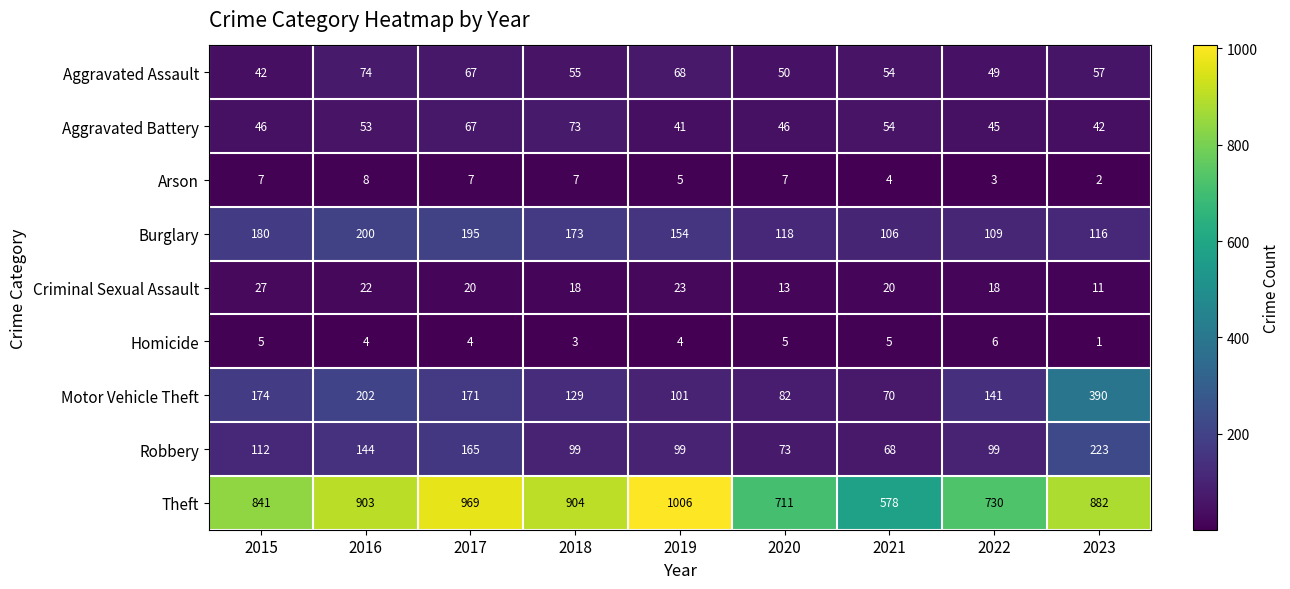

Which category has the lowest value across all series?

2023